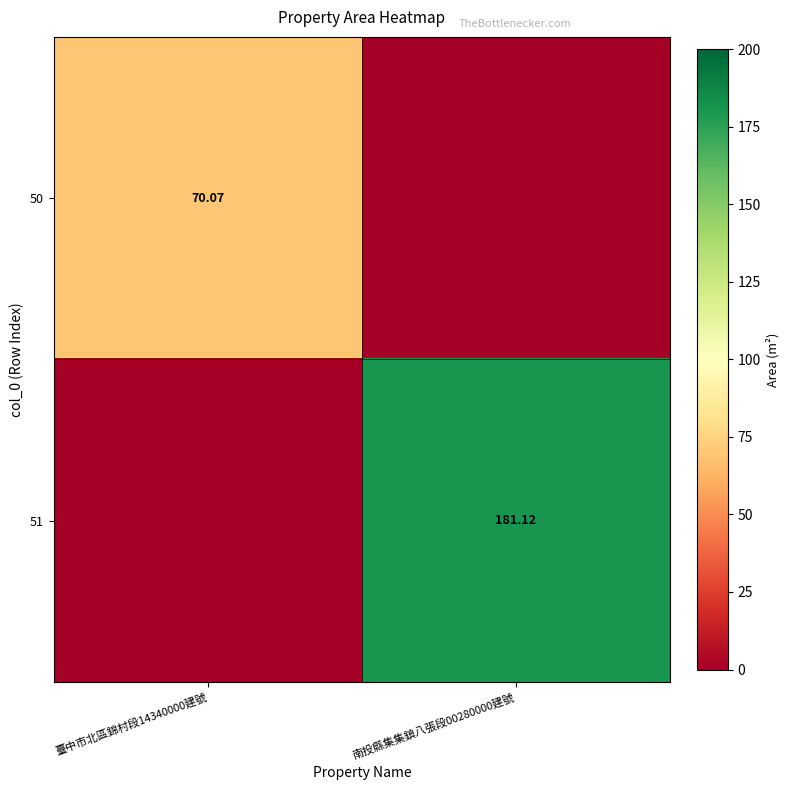

Is the value of 51 at 南投縣集集鎮八張段00280000建號 greater than the value of 50 at 臺中市北區錦村段14340000建號?

Yes